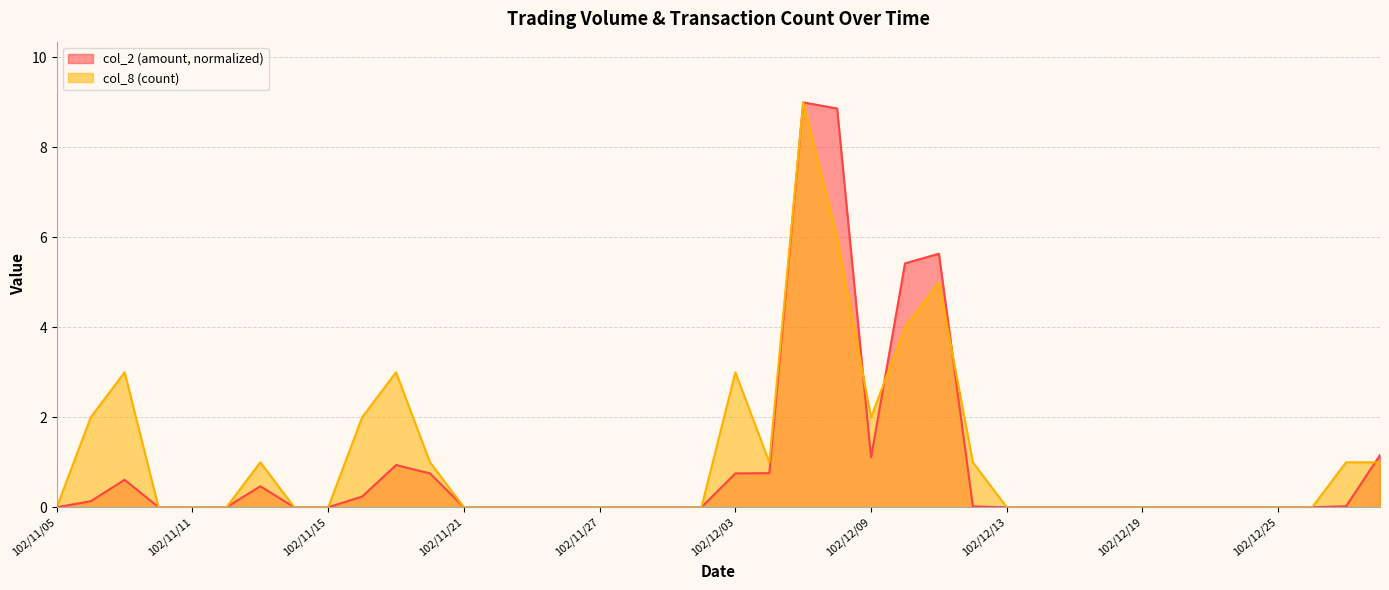

What is the label of the 7th point from the right?

102/12/20